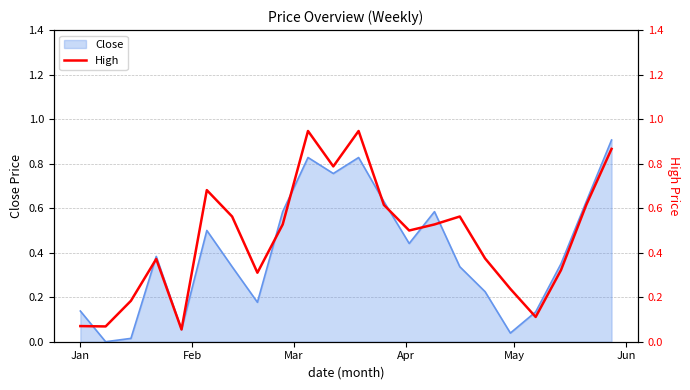

What is the highest value of the Close series?

0.9